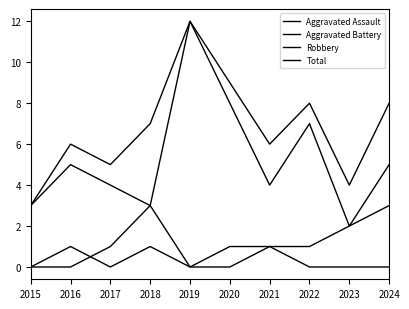

Is this an area chart (filled region under the line)?

No